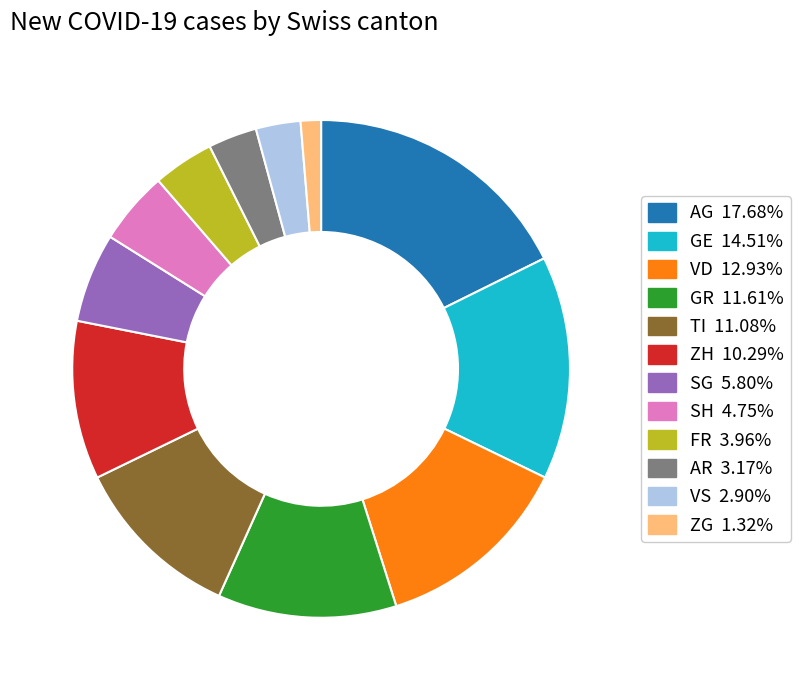

Do VS and TI together represent more than half of the pie?

No